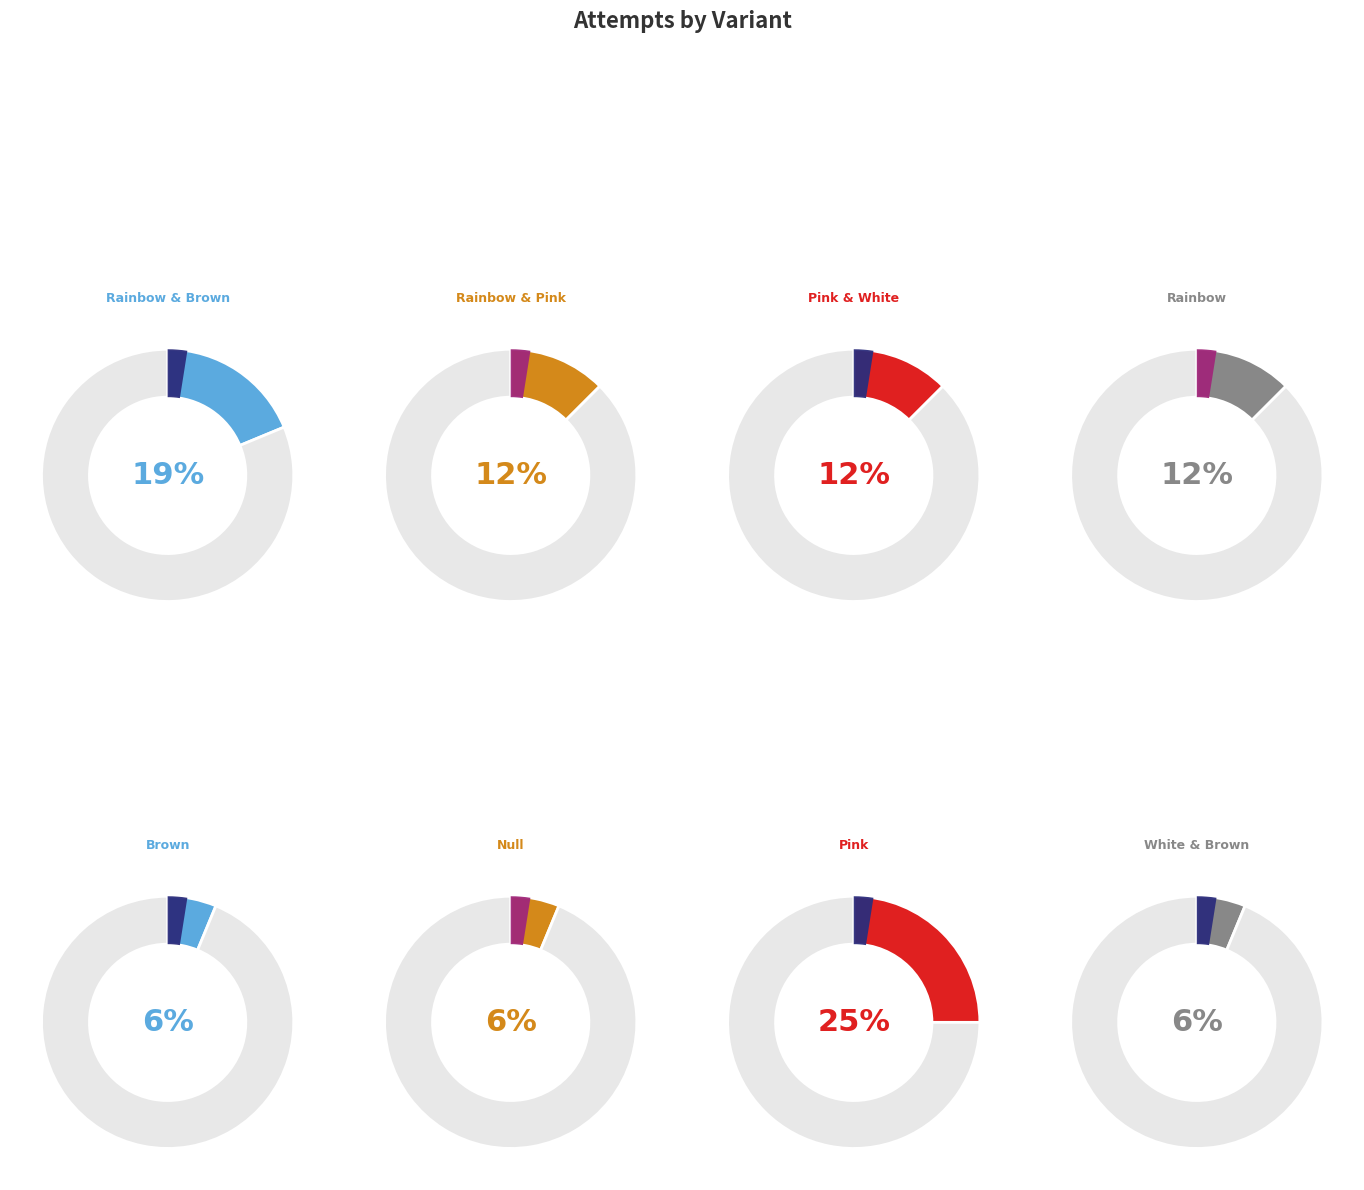

Is the sum of White & Brown (4 Suits) and Brown (4 Suits) greater than half?

No